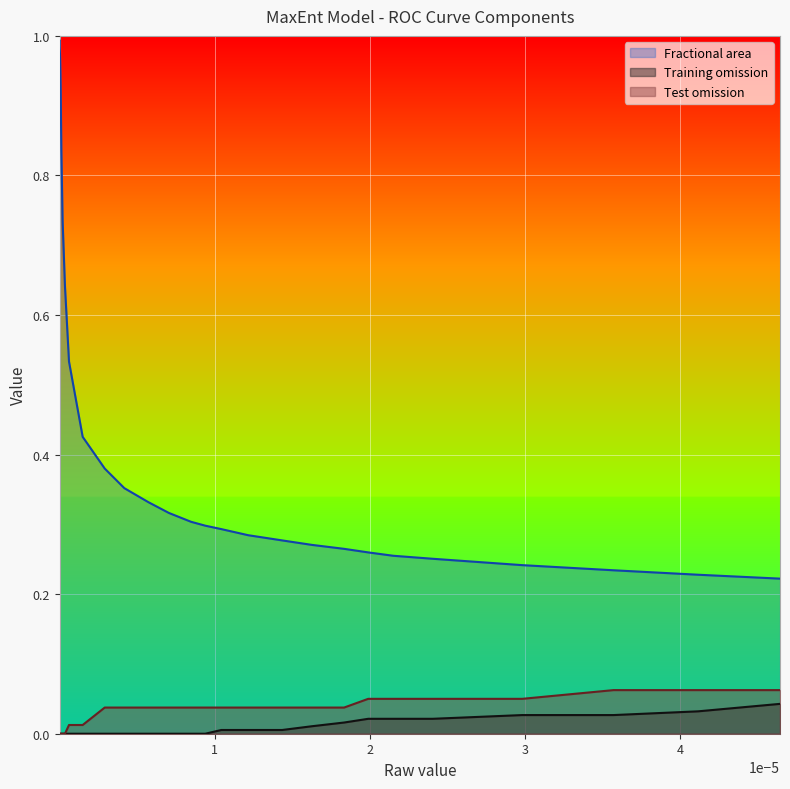

The value of Fractional area at 23 is 0.2. True or false?

False